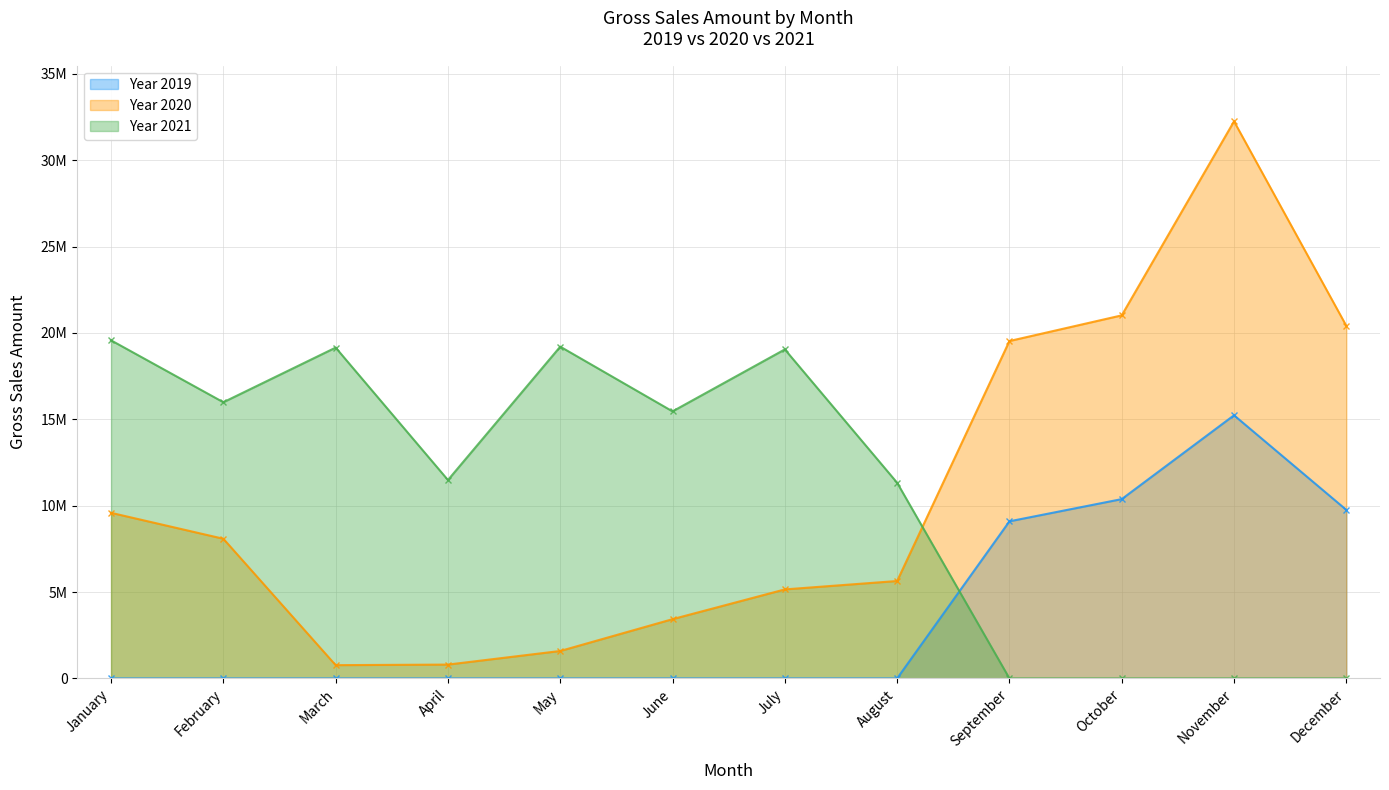

In 2020, how many points are lower than both neighbors (excluding endpoints)?

1